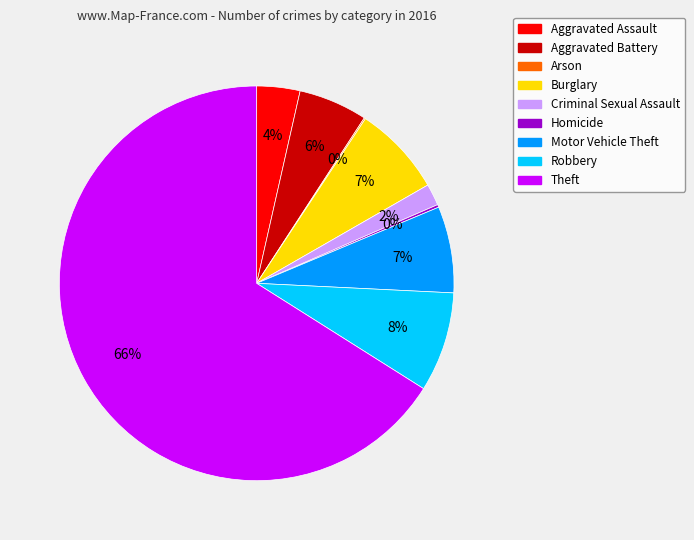

Between Motor Vehicle Theft and Theft, which is larger?

Theft